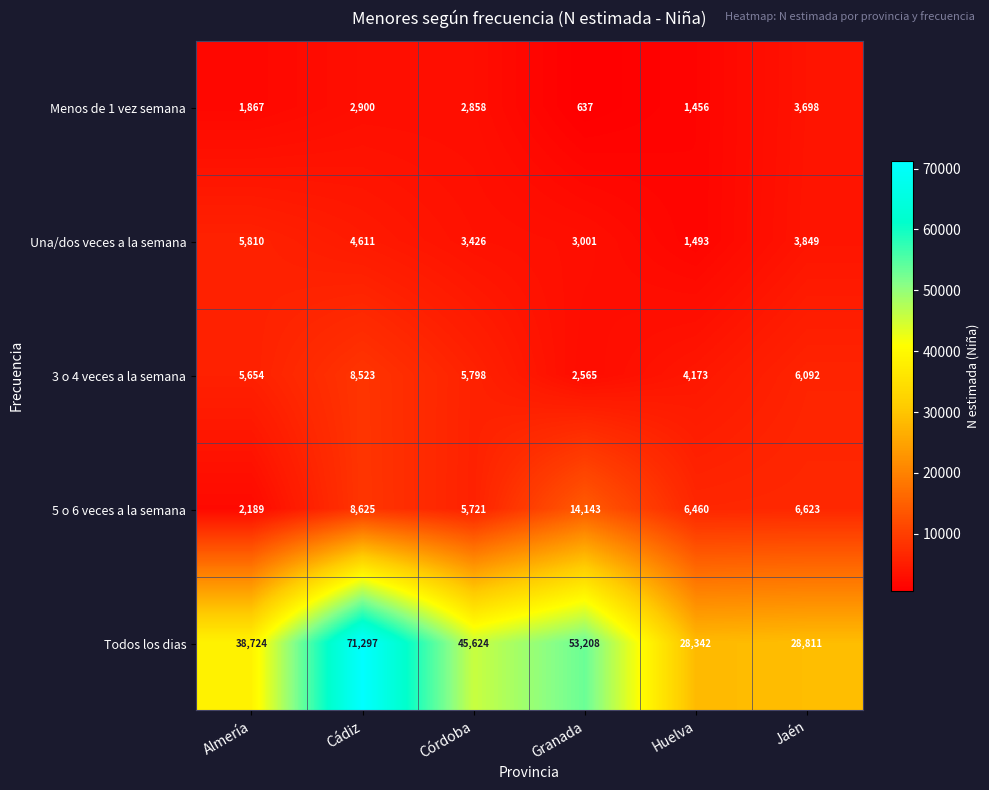

At how many categories does at least one series exceed 28770?

5